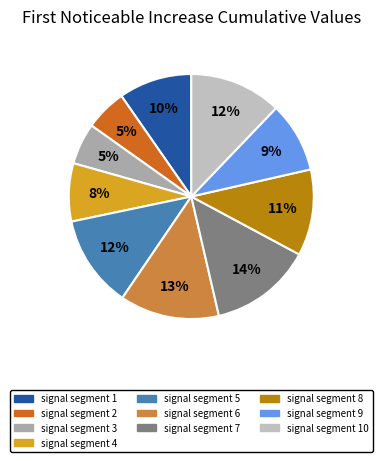

Which has a higher value, signal segment 6 or signal segment 9?

signal segment 6